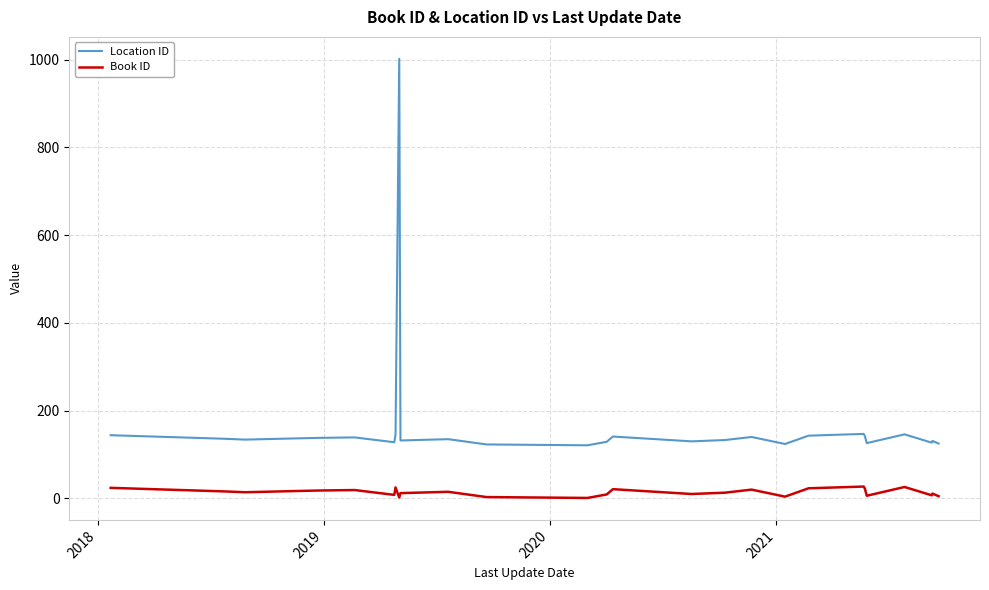

Which series has the largest total across all categories?

Location ID